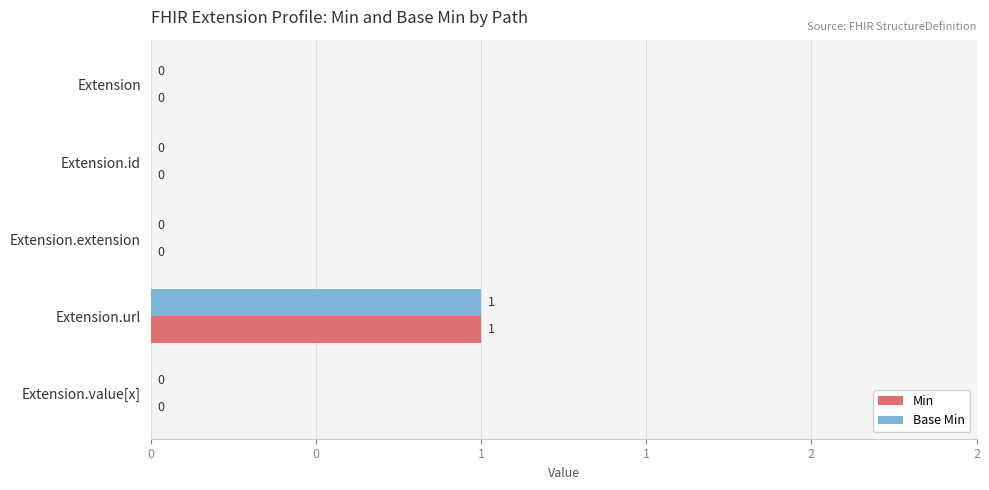

What are all the series names shown in the legend?

Min, Base Min